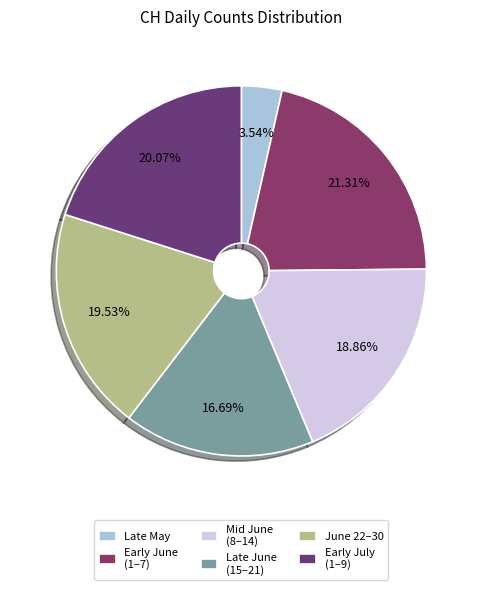

Count the number of slices in the pie.

6